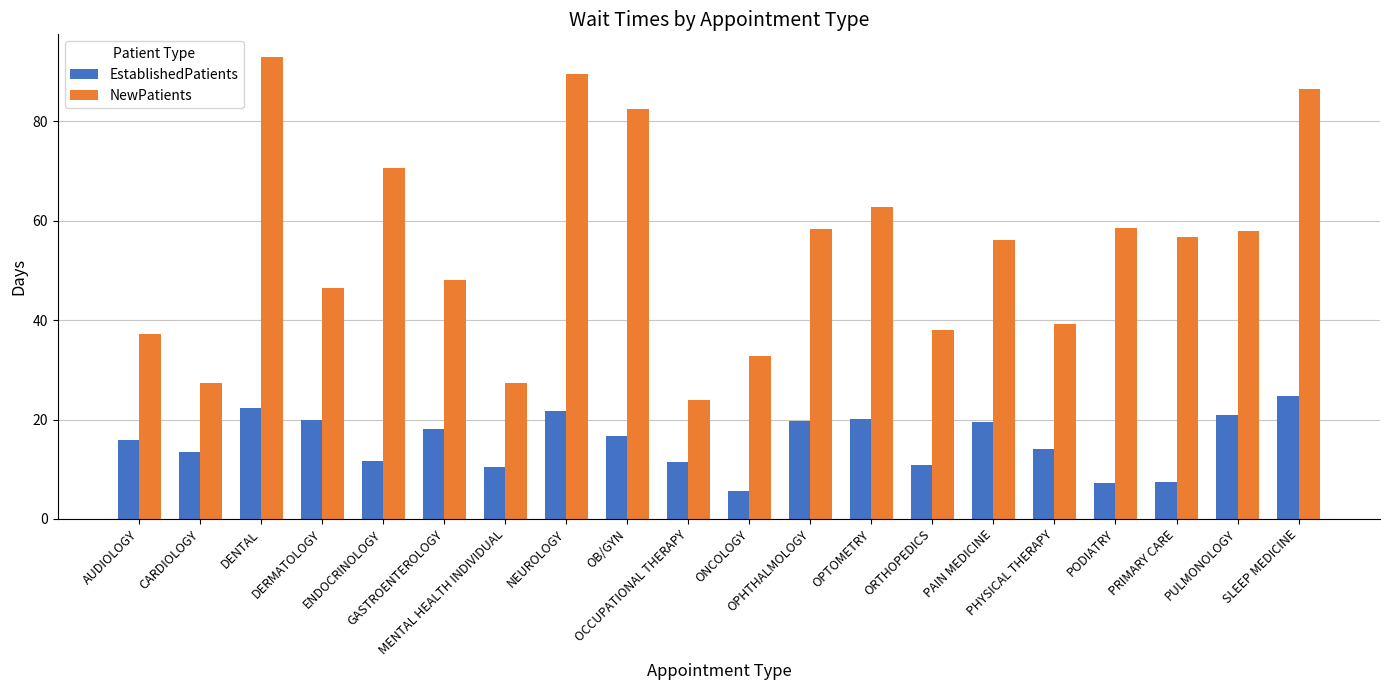

Is the value of EstablishedPatients at PULMONOLOGY greater than the value of NewPatients at AUDIOLOGY?

No